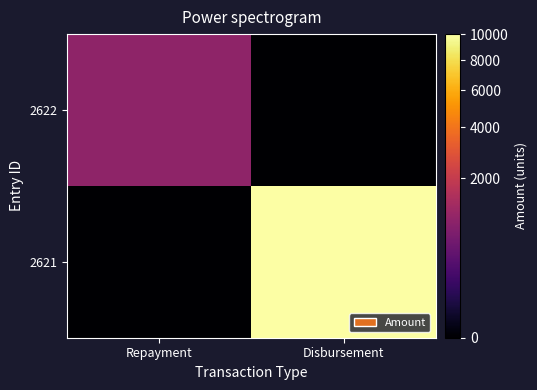

At Disbursement, list the series in order from smallest to largest.

2622, 2621